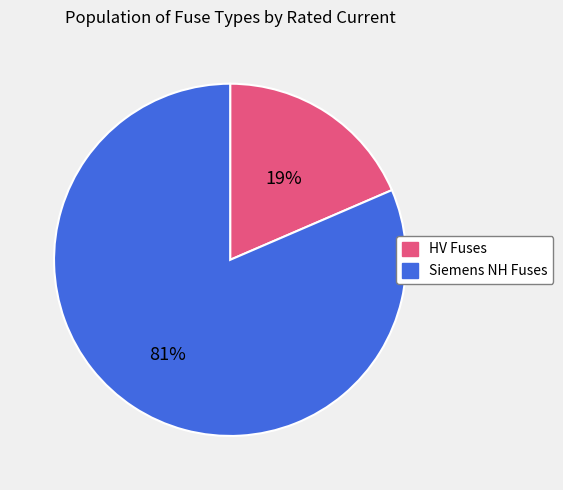

Rank the categories by value from lowest to highest.

HV Fuses, Siemens NH Fuses